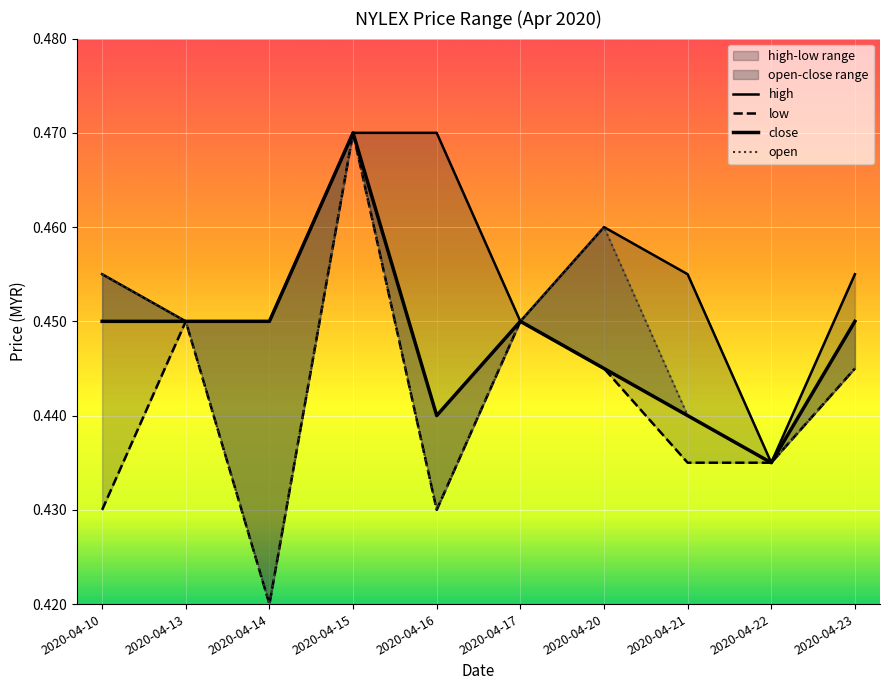

At which label is open closest to 0?

2020-04-14